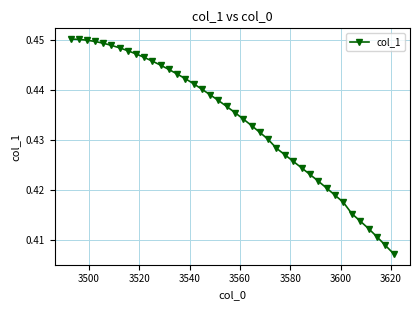

Count the values in the range 0 to 1.

40